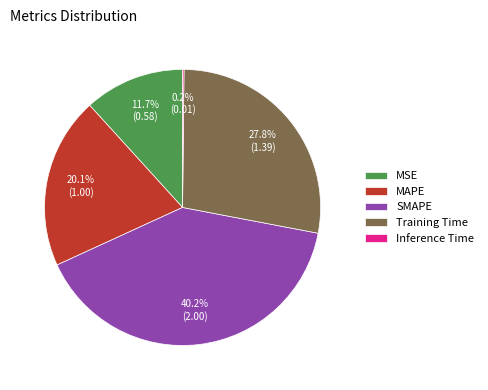

To the nearest percent, what percentage of the pie is MSE?

12%